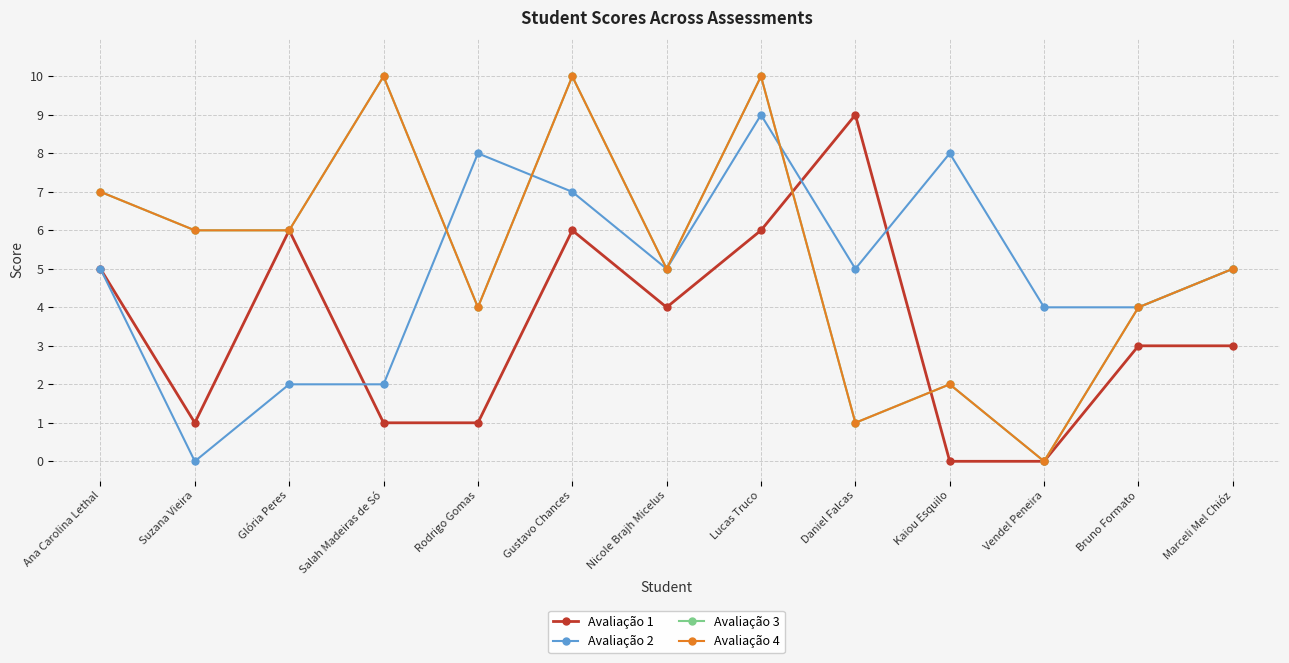

How many lines are shown in the chart?

4